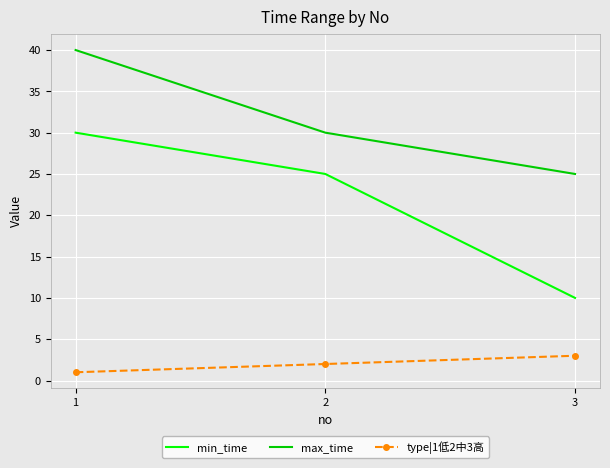

Rank the categories by max_time value from highest to lowest.

1, 2, 3